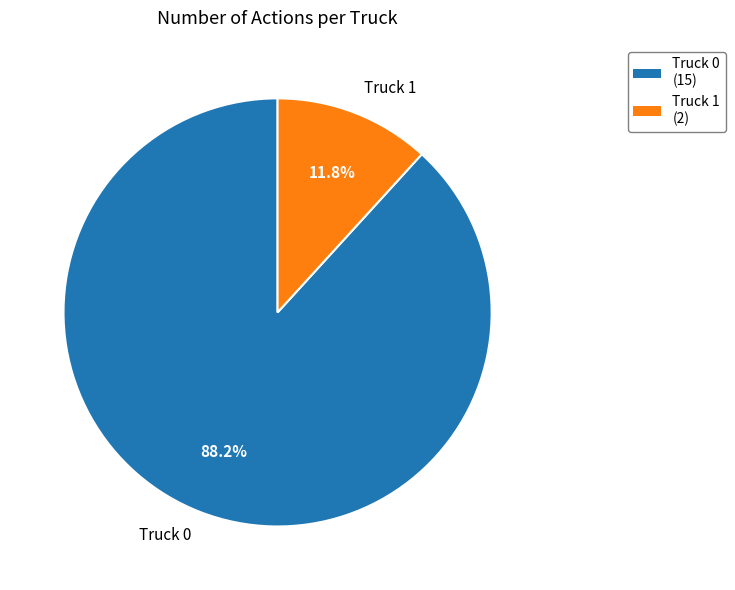

Between Truck 0 and Truck 1, which is larger?

Truck 0